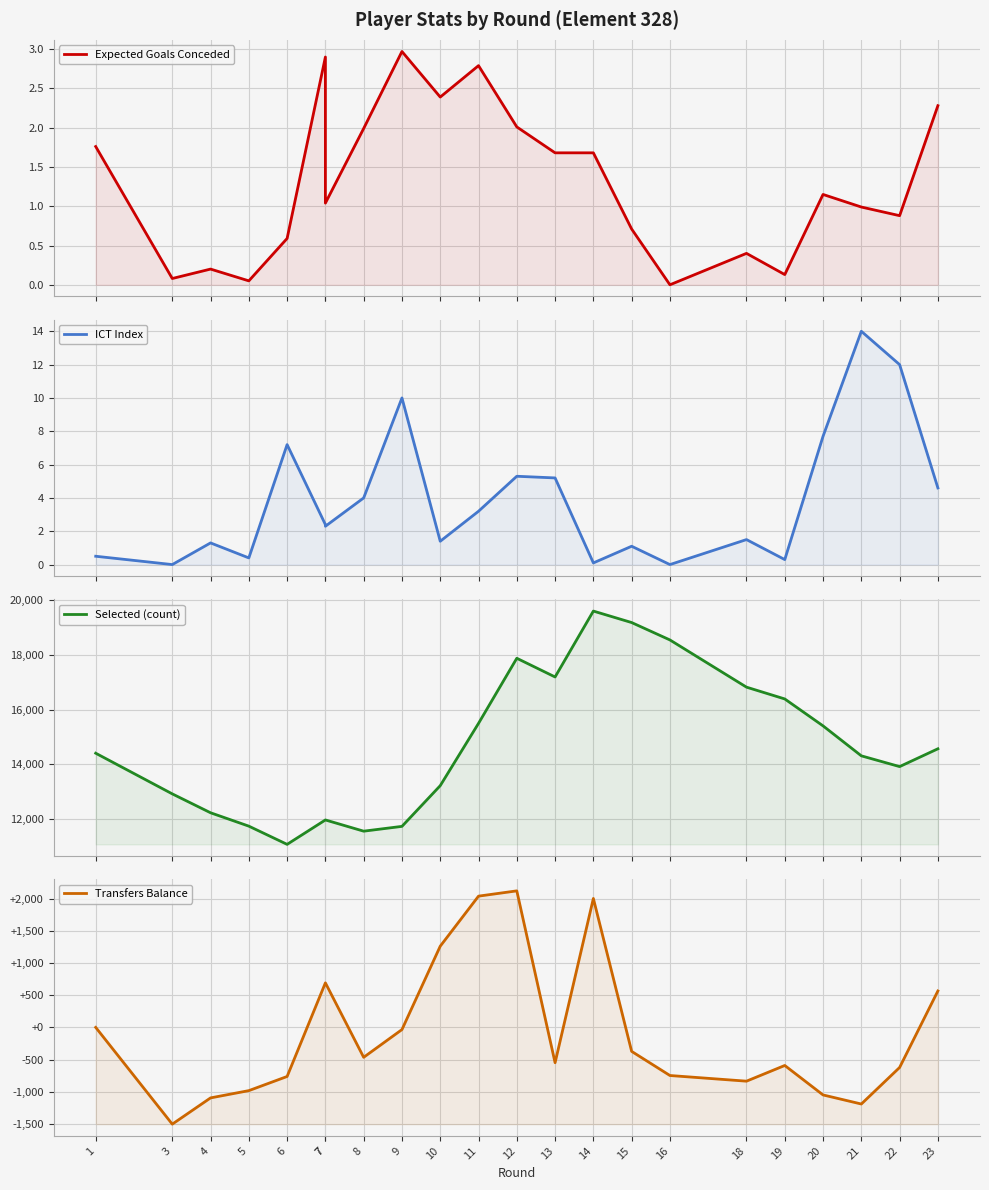

What is the highest value of the Selected (count) series?

19605.0